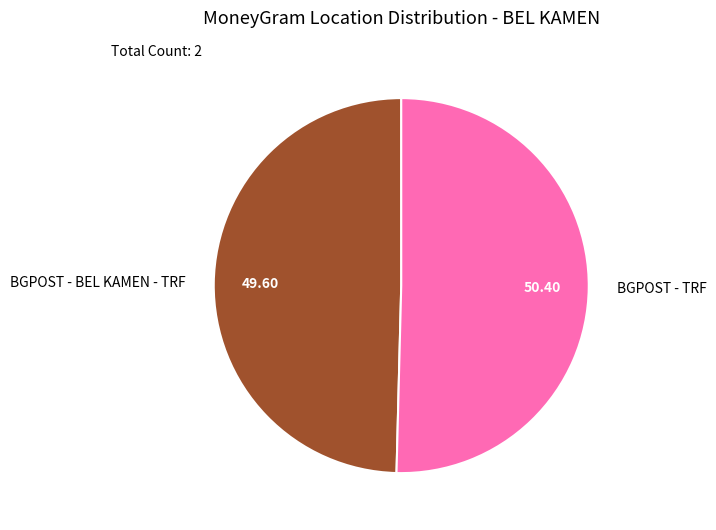

How many segments does this pie chart have?

2